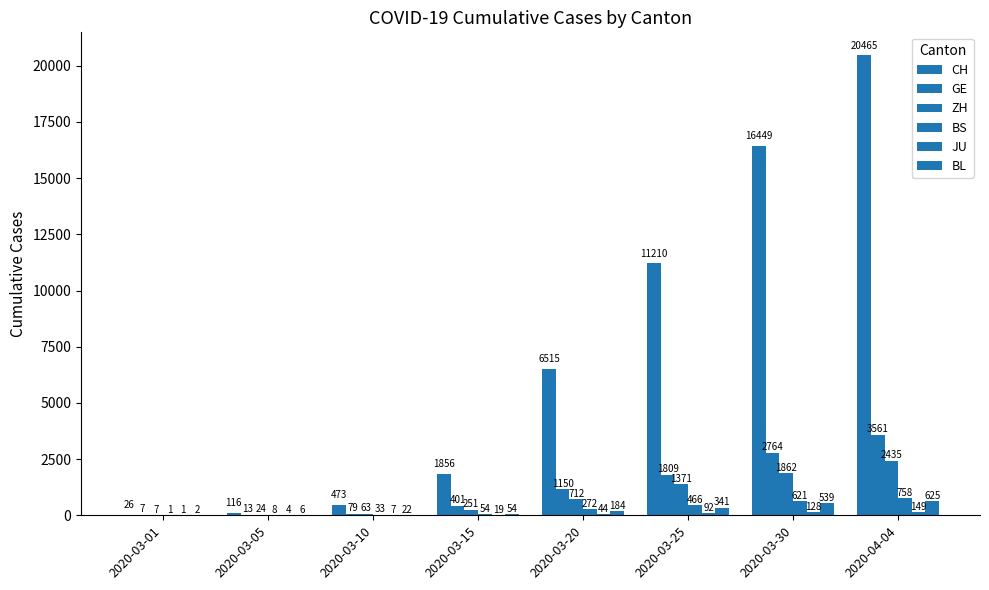

How many groups of bars are there?

8